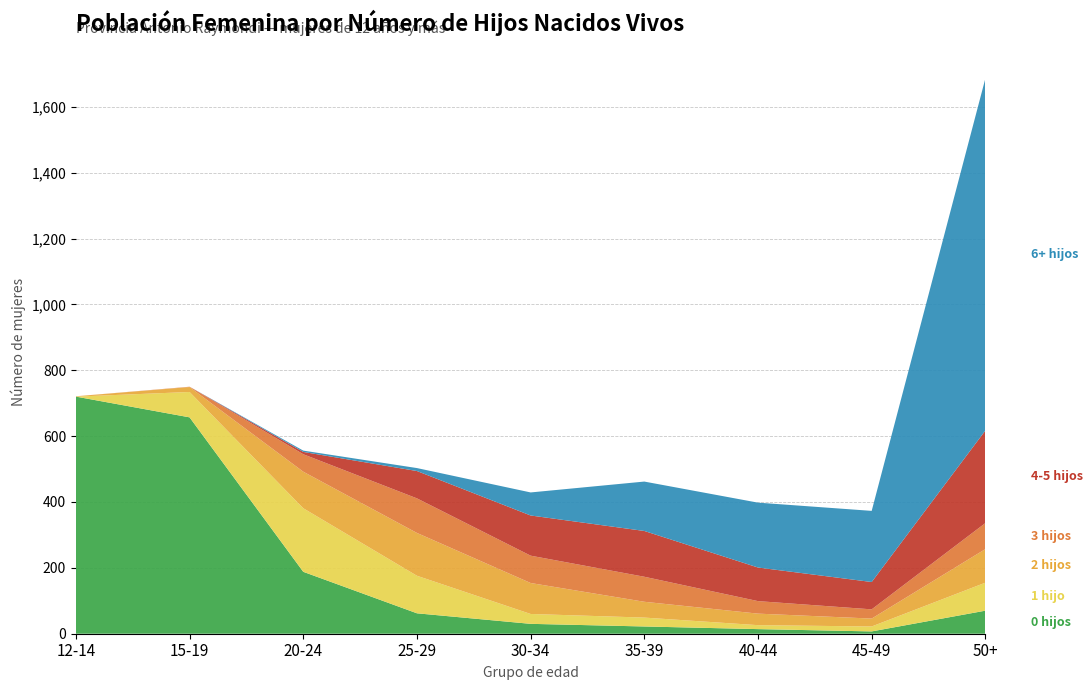

Reading left to right, what are all the values shown in this chart?

0 hijos: 12-14=720	15-19=657	20-24=188	25-29=62	30-34=30	35-39=22	40-44=14	45-49=7	50+=70
1 hijo: 12-14=0	15-19=77	20-24=193	25-29=114	30-34=30	35-39=27	40-44=12	45-49=15	50+=85
2 hijos: 12-14=1	15-19=15	20-24=111	25-29=130	30-34=94	35-39=48	40-44=35	45-49=24	50+=102
3 hijos: 12-14=0	15-19=1	20-24=53	25-29=105	30-34=83	35-39=76	40-44=38	45-49=28	50+=79
4-5 hijos: 12-14=0	15-19=0	20-24=7	25-29=83	30-34=122	35-39=139	40-44=102	45-49=83	50+=281
6+ hijos: 12-14=0	15-19=0	20-24=4	25-29=9	30-34=70	35-39=150	40-44=197	45-49=216	50+=1069